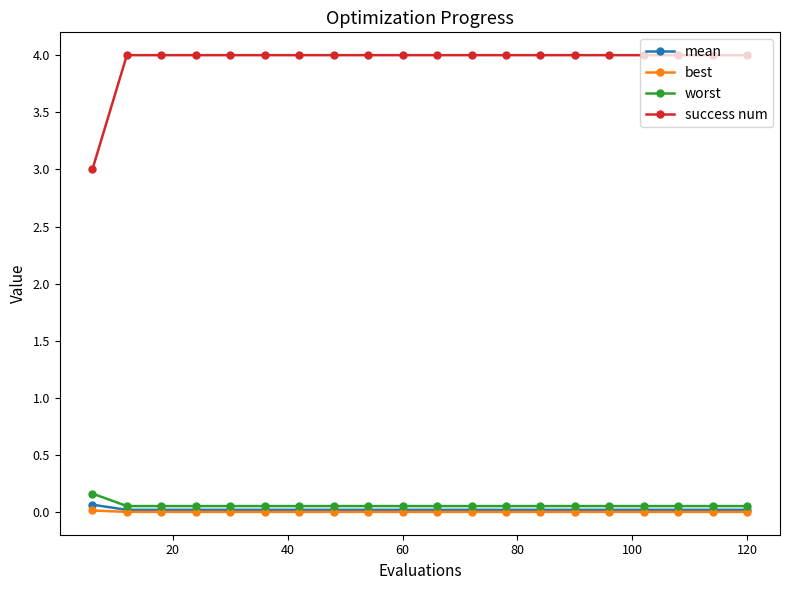

True or false: success num and worst intersect in this chart.

False